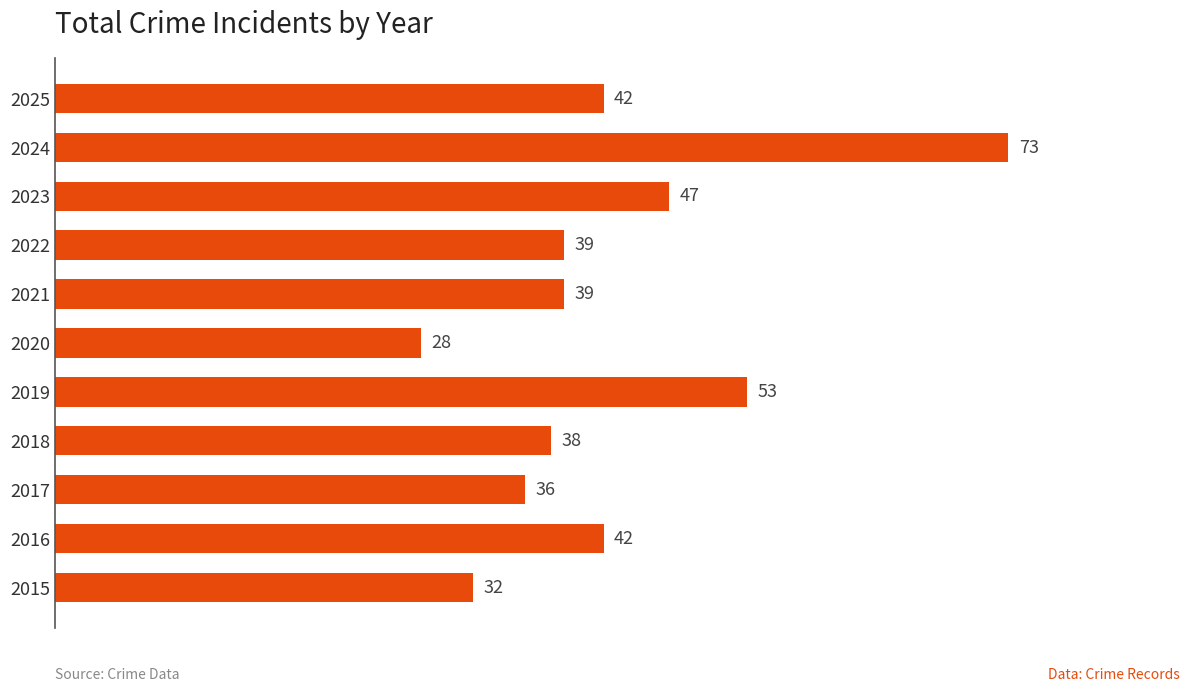

How many bars are there in total?

11